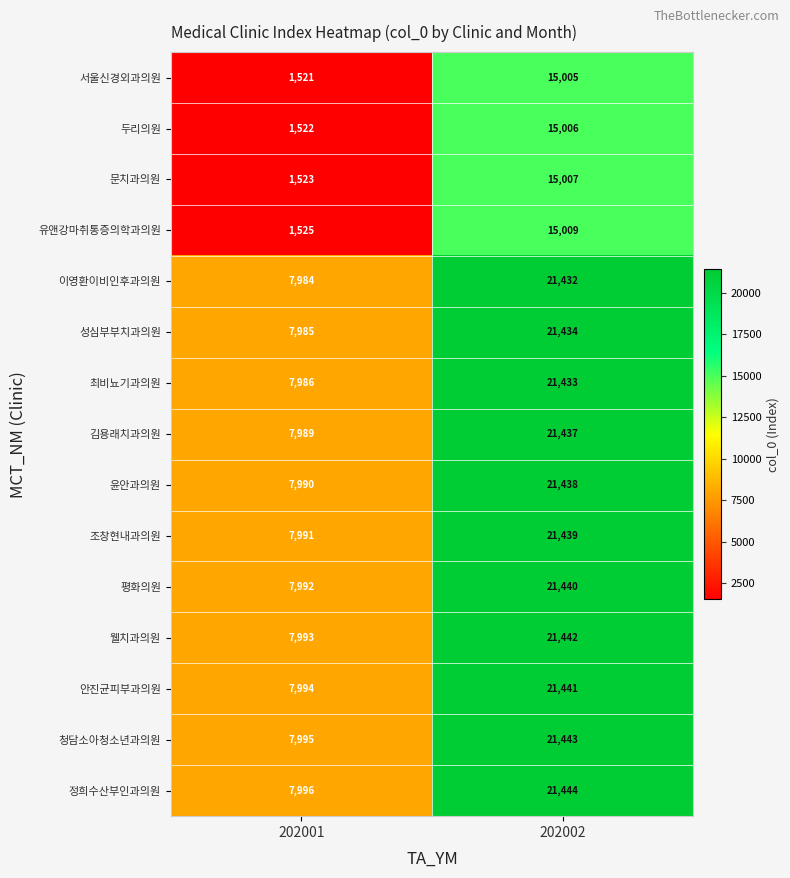

Read the 윤안과의원 value at 202001, to the nearest 10.

7990